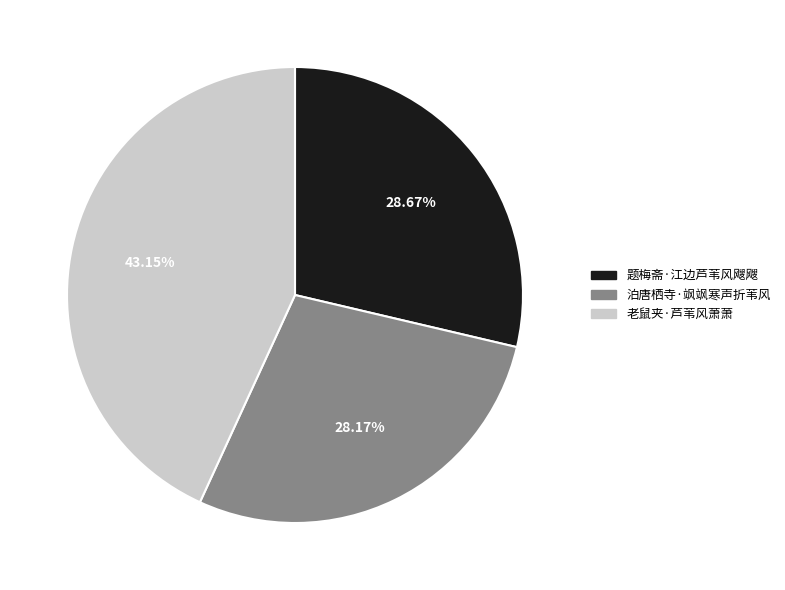

Does 泊唐栖寺·飒飒寒声折苇风 represent more than half of the total?

No